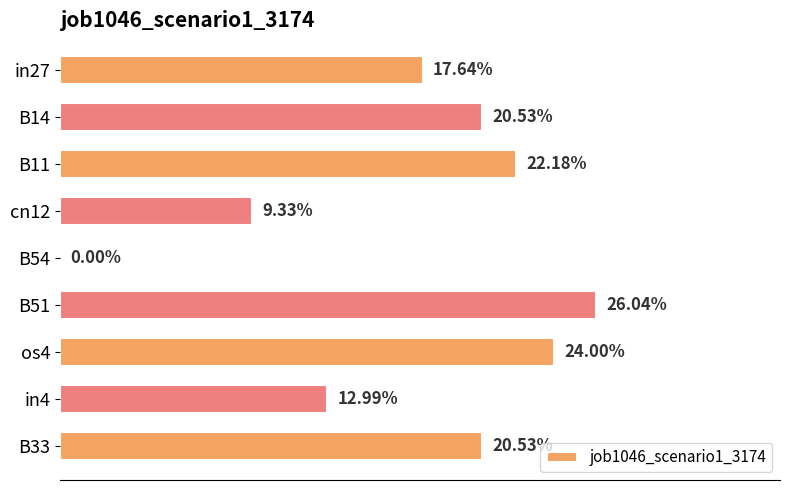

Are the bars horizontal?

Yes